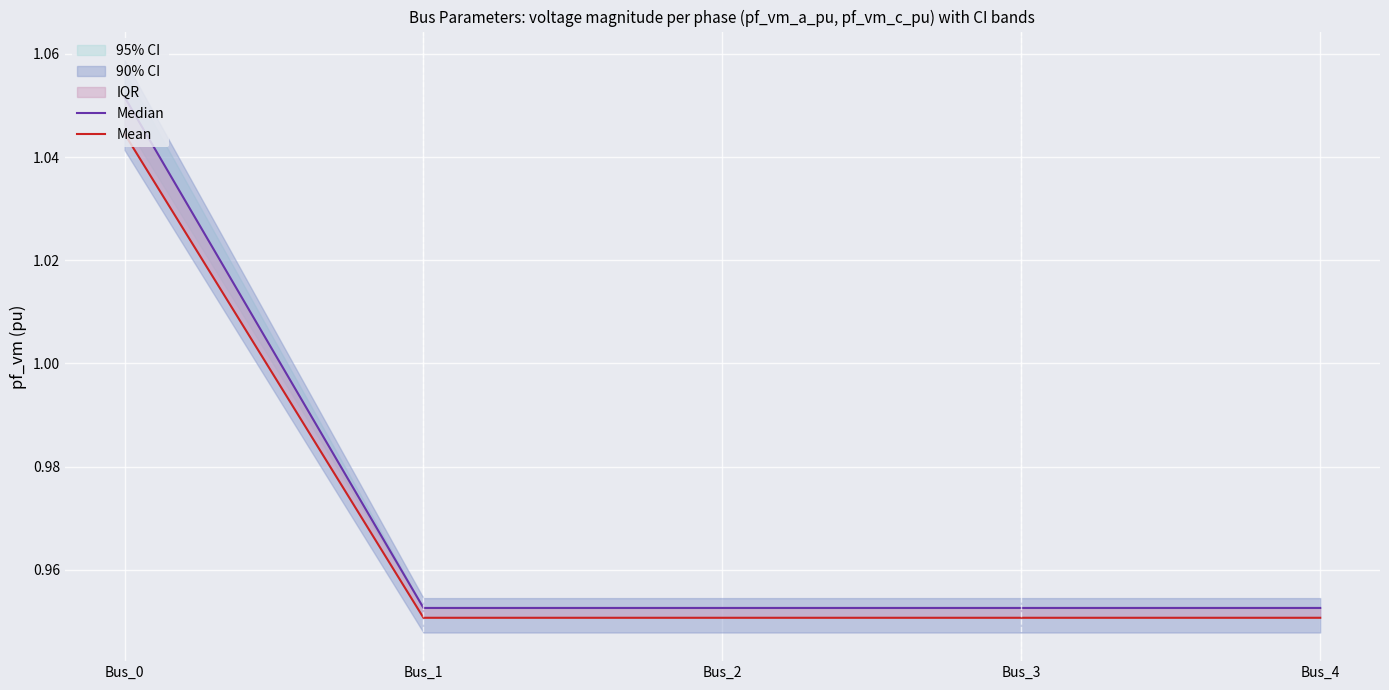

True or false: Median and Mean intersect in this chart.

False